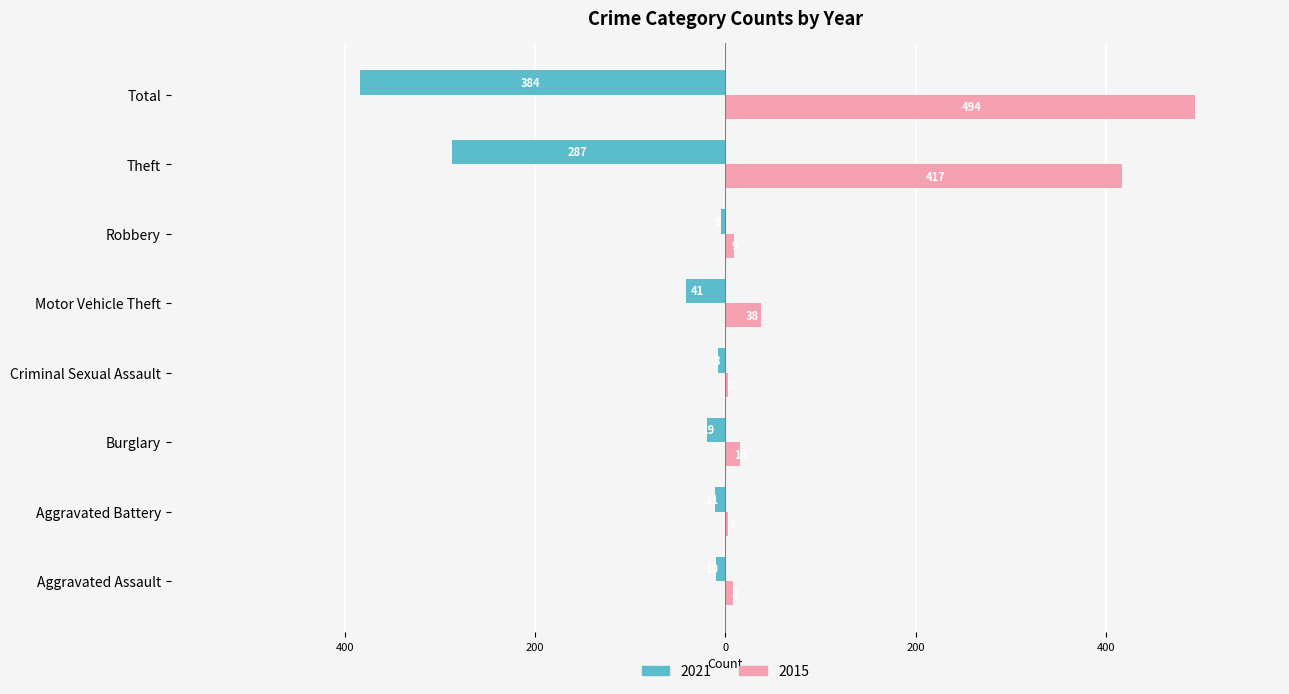

The value of 2021 at Burglary is -10. True or false?

False